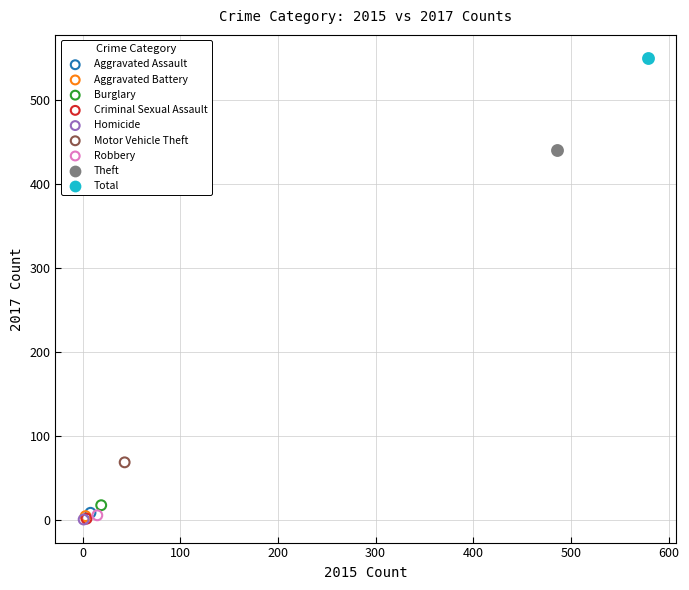

What are all the series names shown in the legend?

Aggravated Assault, Aggravated Battery, Burglary, Criminal Sexual Assault, Homicide, Motor Vehicle Theft, Robbery, Theft, Total